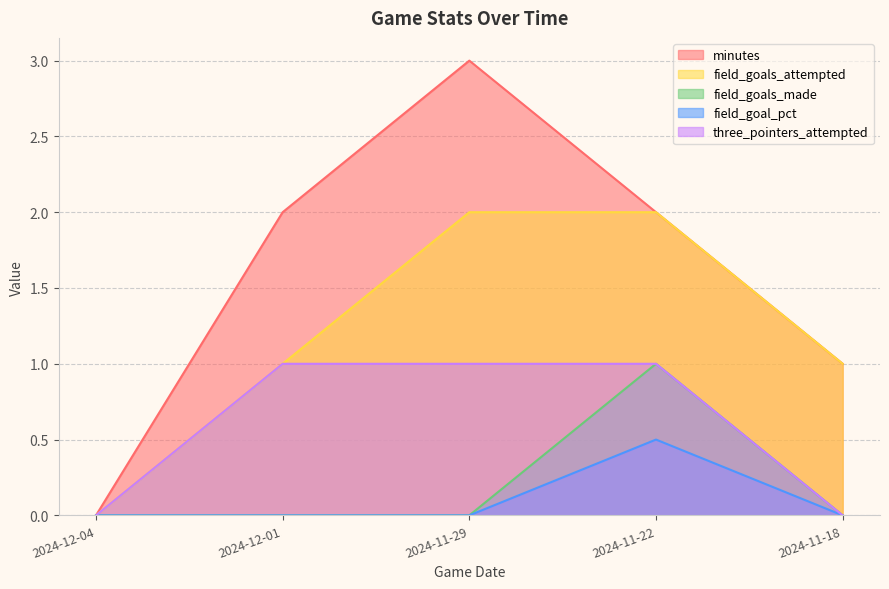

What is the difference between the highest and lowest values at 2024-11-18?

1.0